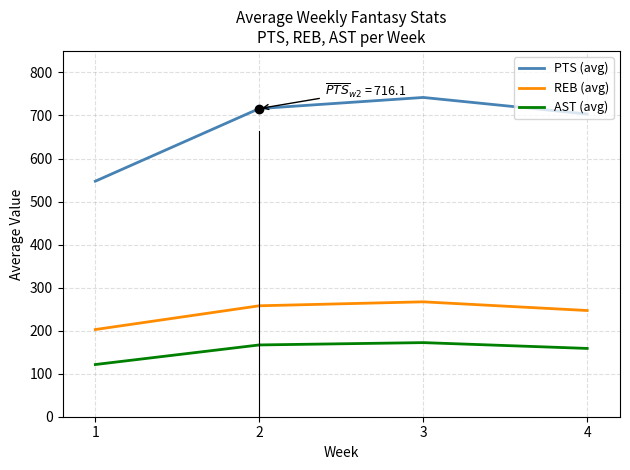

What is the total value across all series at 1?

871.2